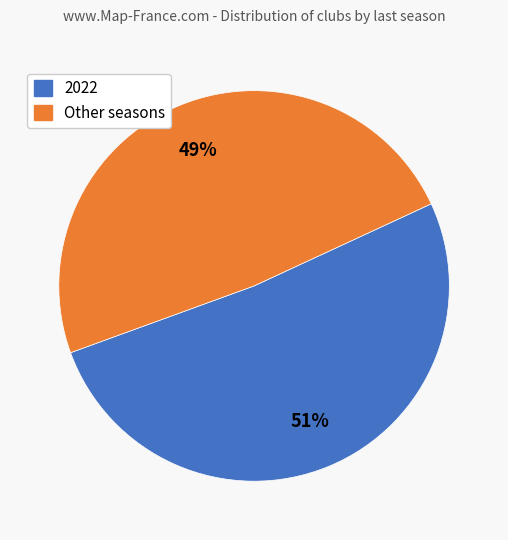

To the nearest percent, what is the average slice percentage?

50%